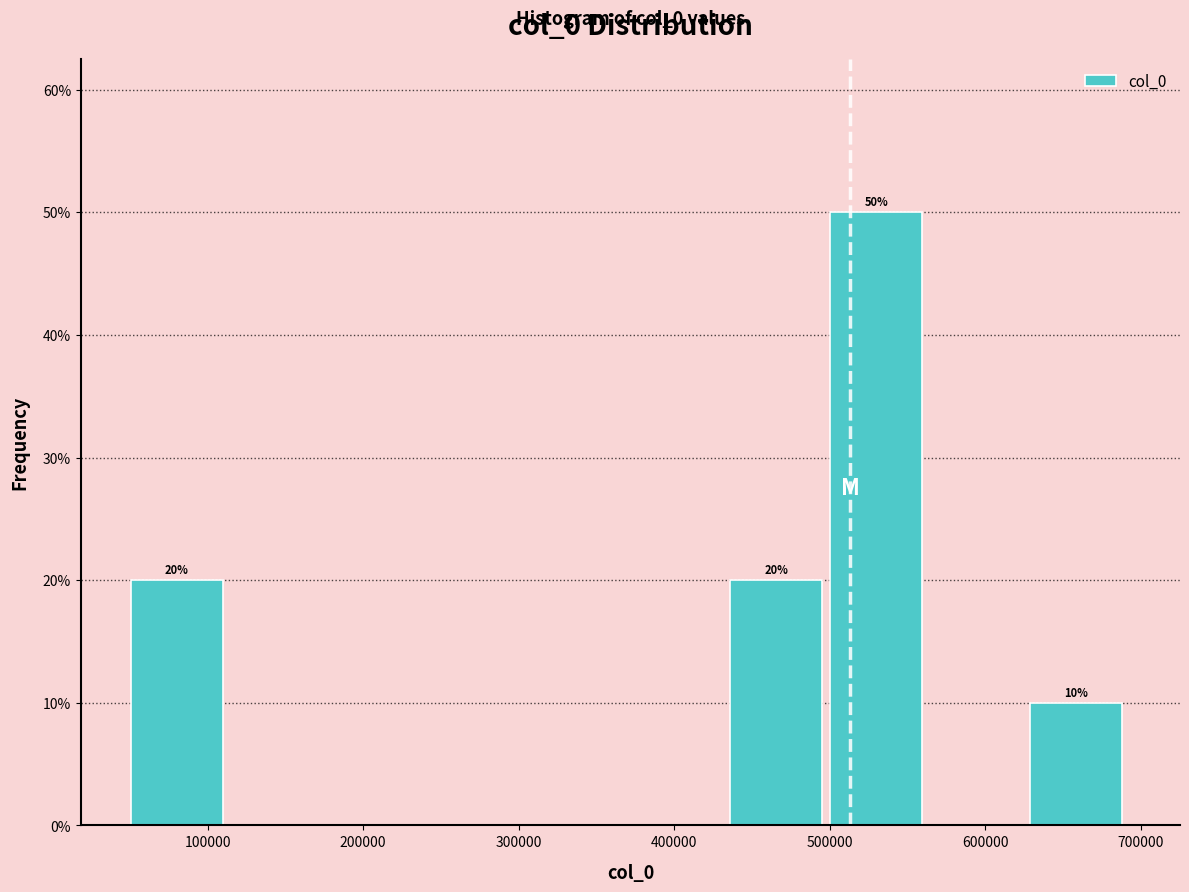

Over which range of the x-axis is the bar tallest?

500000 to 560000